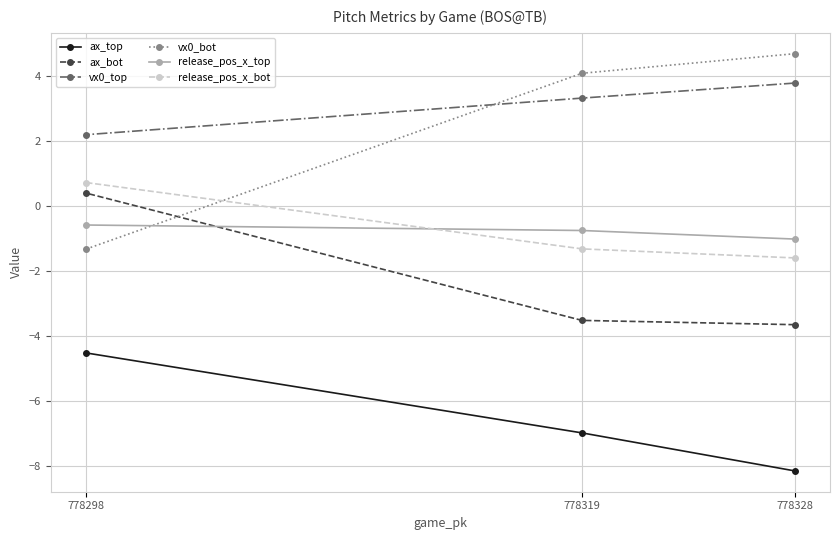

Reading left to right, list all the values displayed in this chart.

ax_top: 778298=-4.5	778319=-7.0	778328=-8.1
ax_bot: 778298=0.4	778319=-3.5	778328=-3.7
vx0_top: 778298=2.2	778319=3.3	778328=3.8
vx0_bot: 778298=-1.3	778319=4.1	778328=4.7
release_pos_x_top: 778298=-0.6	778319=-0.8	778328=-1.0
release_pos_x_bot: 778298=0.7	778319=-1.3	778328=-1.6